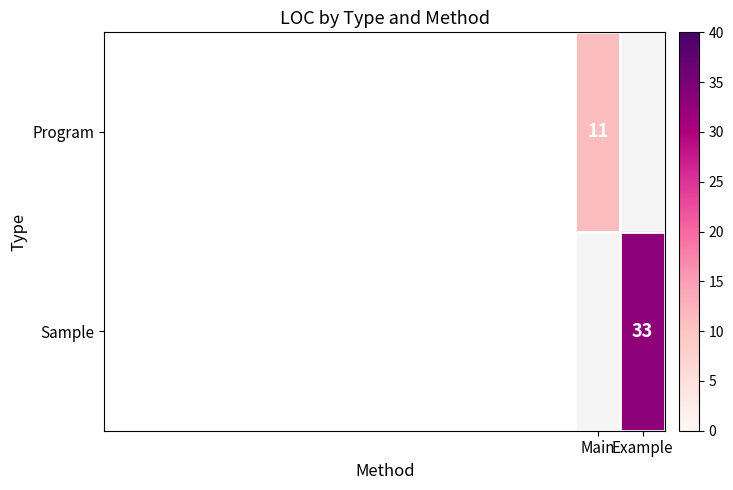

Is the value of Sample at Example greater than the value of Program at Main?

Yes